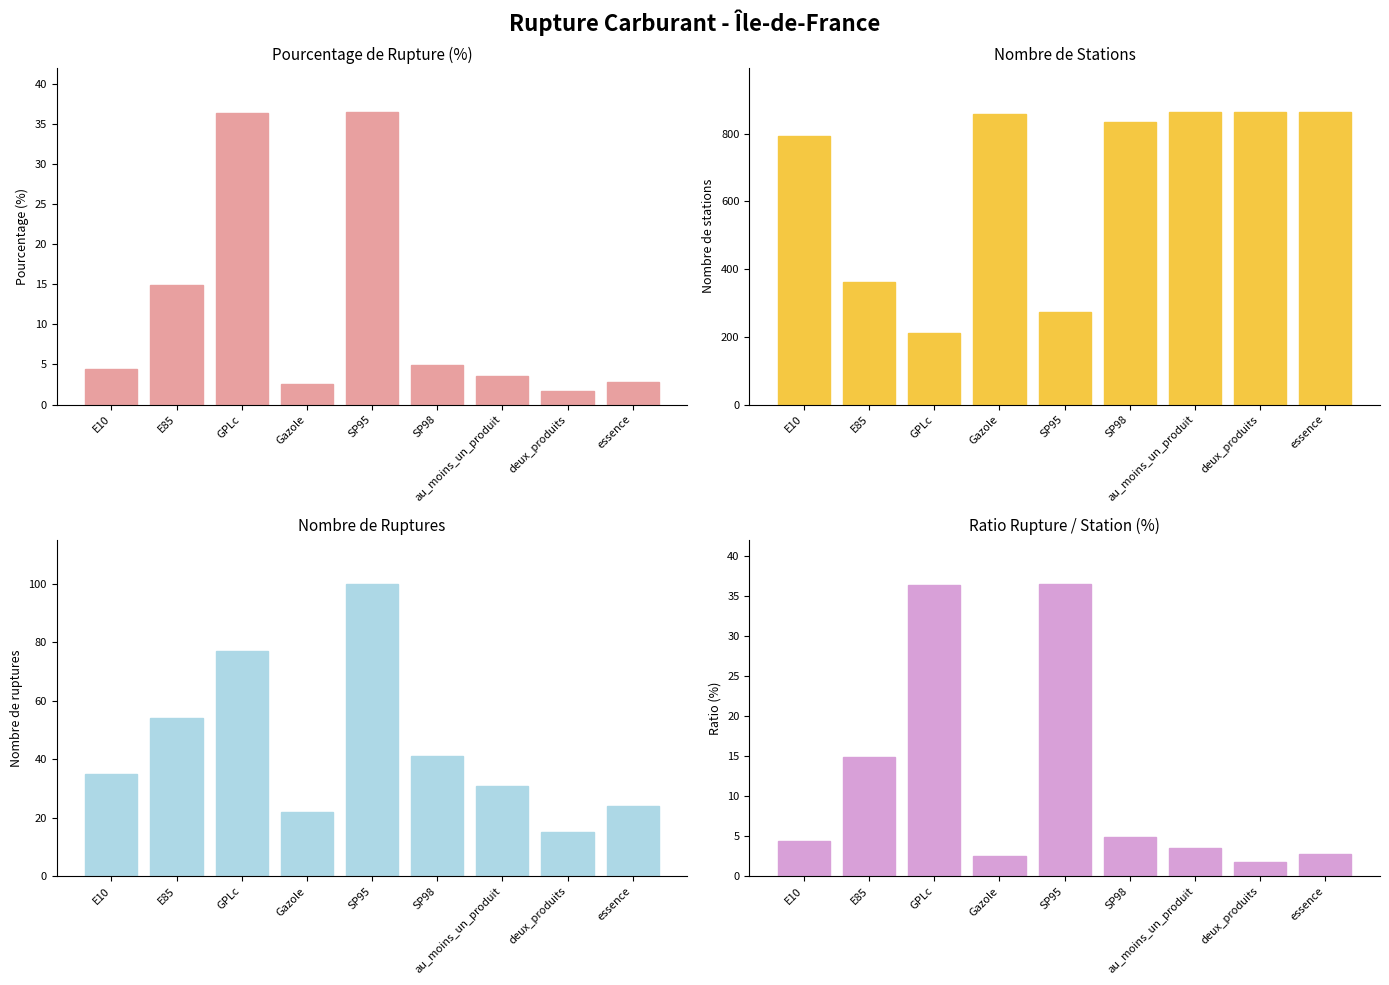

Which category has the lowest value across all series?

deux_produits